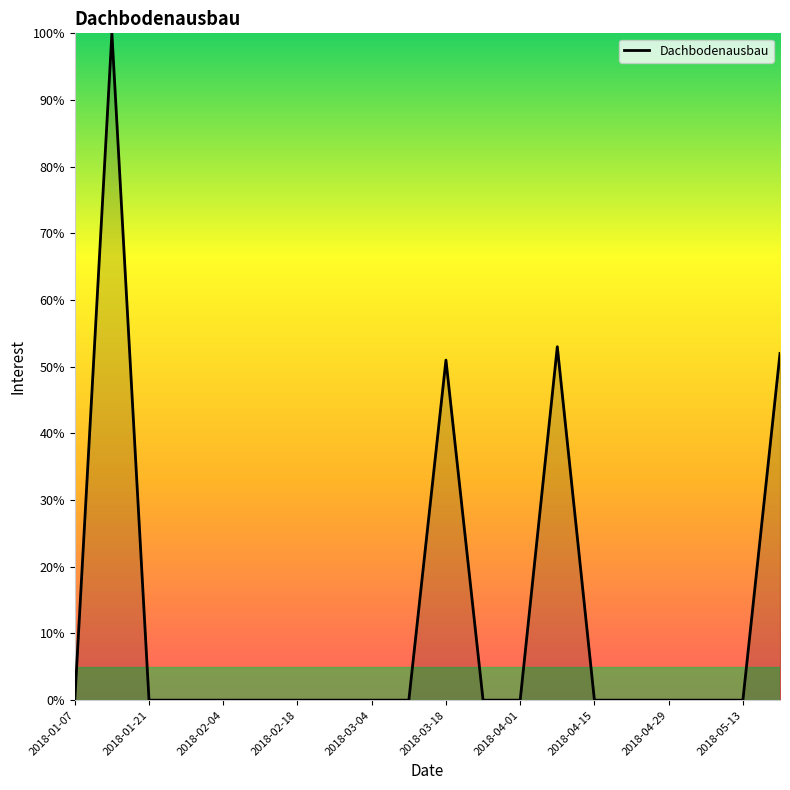

What is the sum of all values?

256